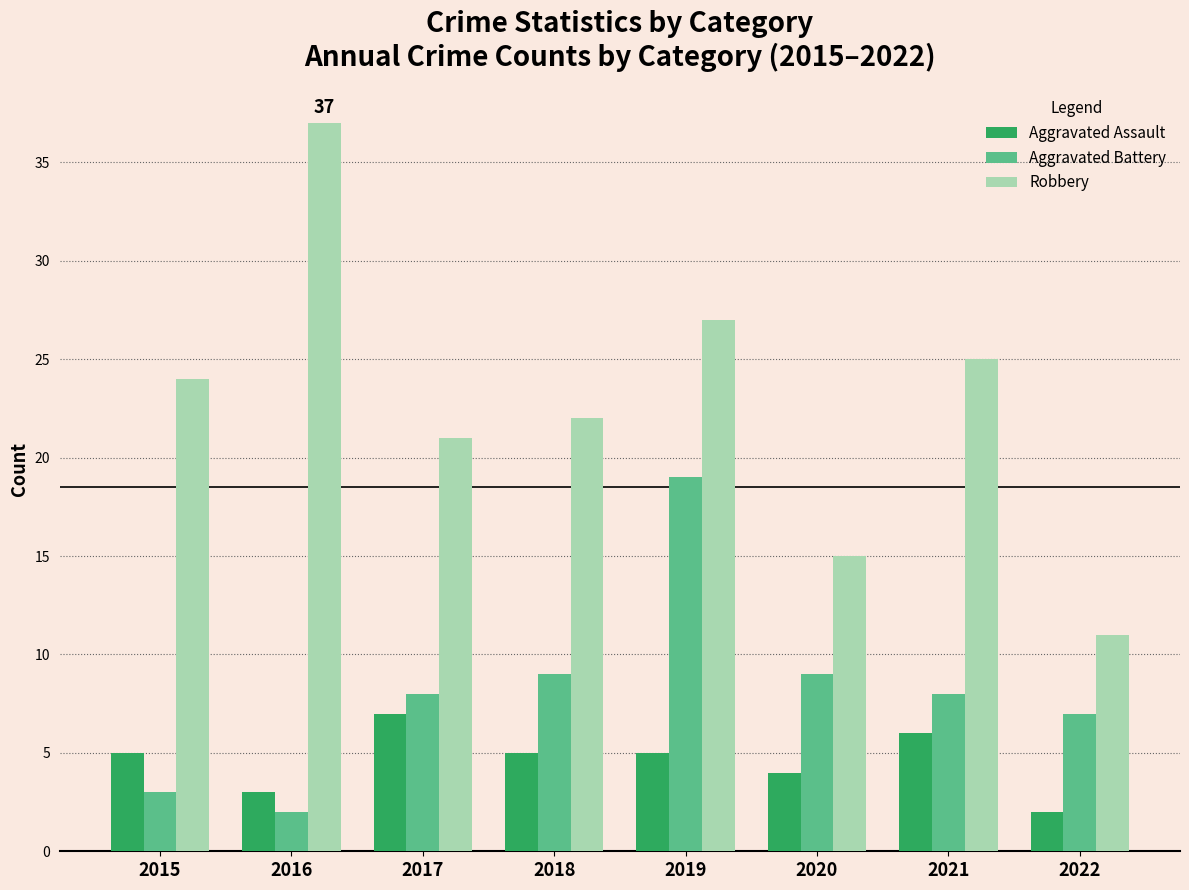

Between 2015 and 2016, which series saw the biggest shift?

Robbery